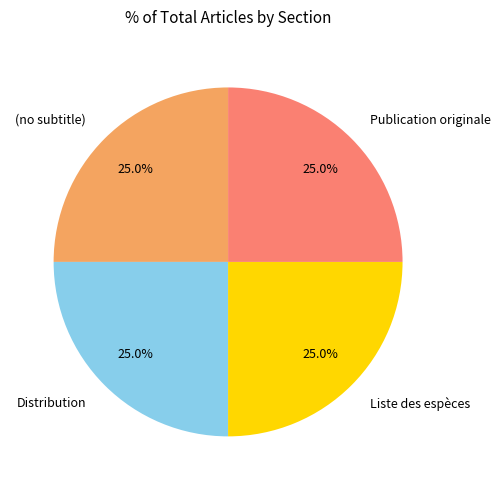

Approximately how many times larger is the value at Liste des espèces compared to Publication originale?

1.0